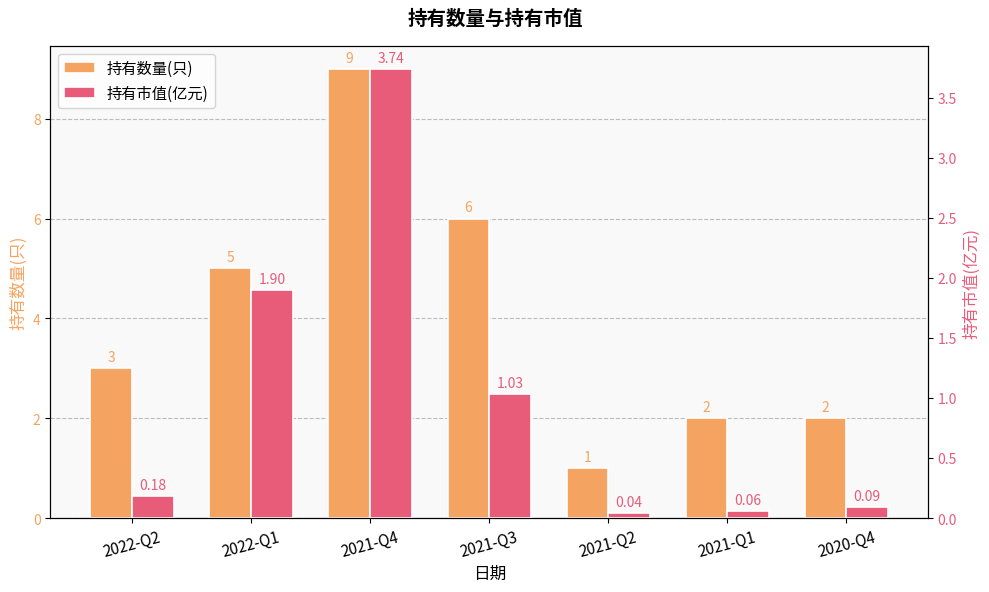

What position from the right is 2022-Q2?

7